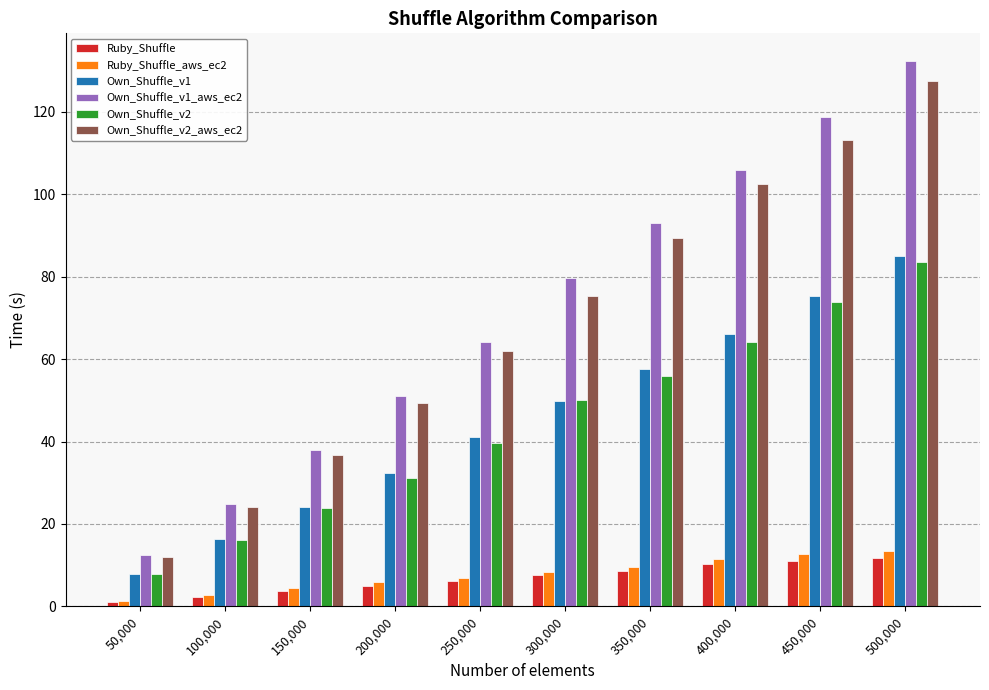

What is the difference between the highest and lowest values at 250,000?

58.1